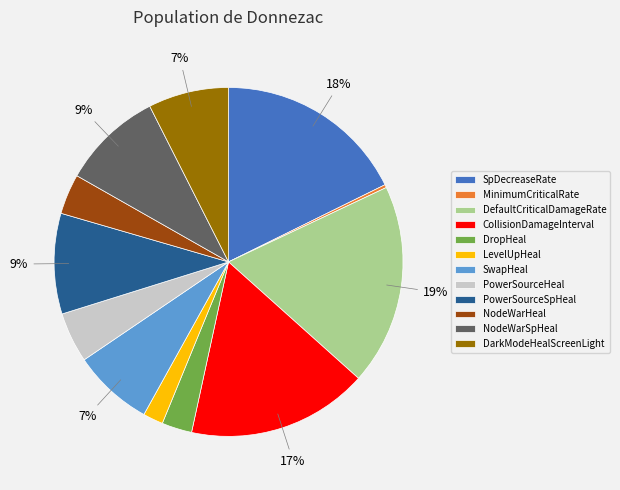

Which category has the biggest portion of the pie?

DefaultCriticalDamageRate